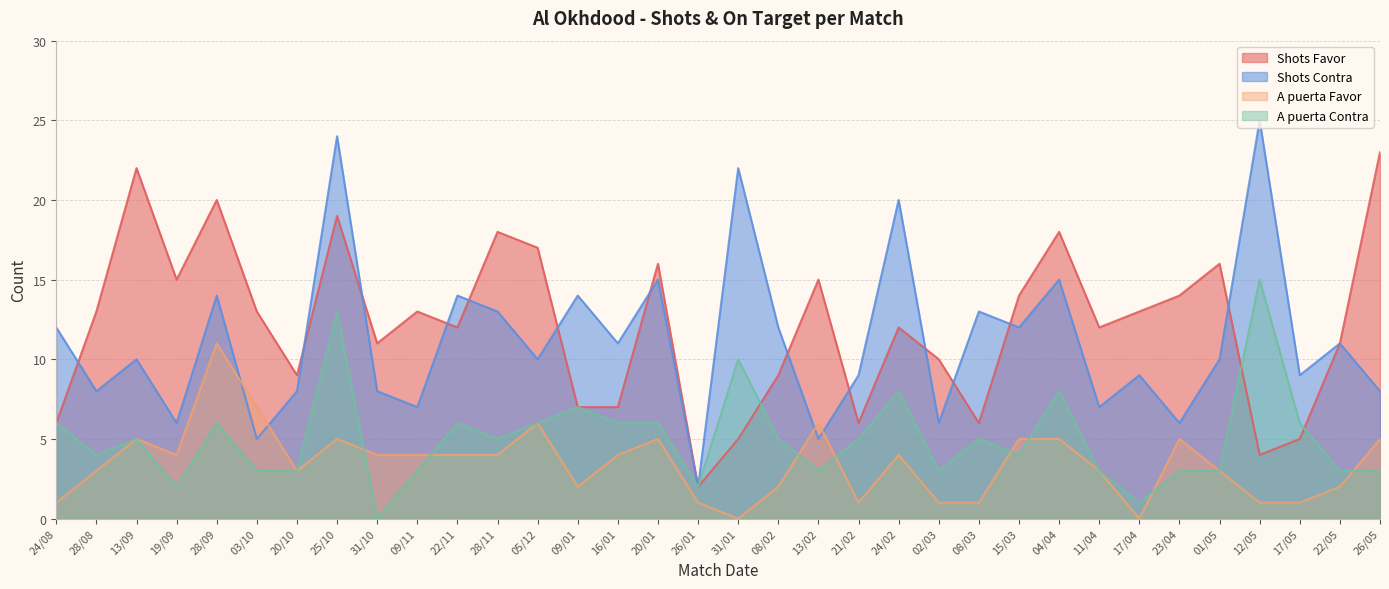

Rank the categories by Shots Favor value from lowest to highest.

26/01, 12/05, 31/01, 17/05, 24/08, 21/02, 08/03, 09/01, 16/01, 20/10, 08/02, 02/03, 31/10, 22/05, 22/11, 24/02, 11/04, 28/08, 03/10, 09/11, 17/04, 15/03, 23/04, 19/09, 13/02, 20/01, 01/05, 05/12, 28/11, 04/04, 25/10, 28/09, 13/09, 26/05